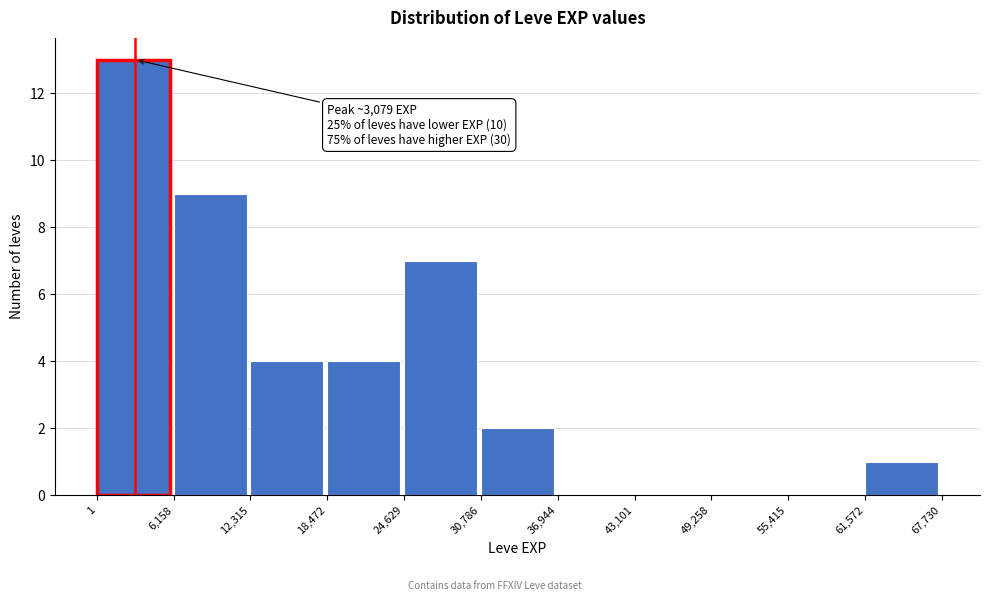

Over which range of the x-axis is the bar tallest?

1 to 6,158